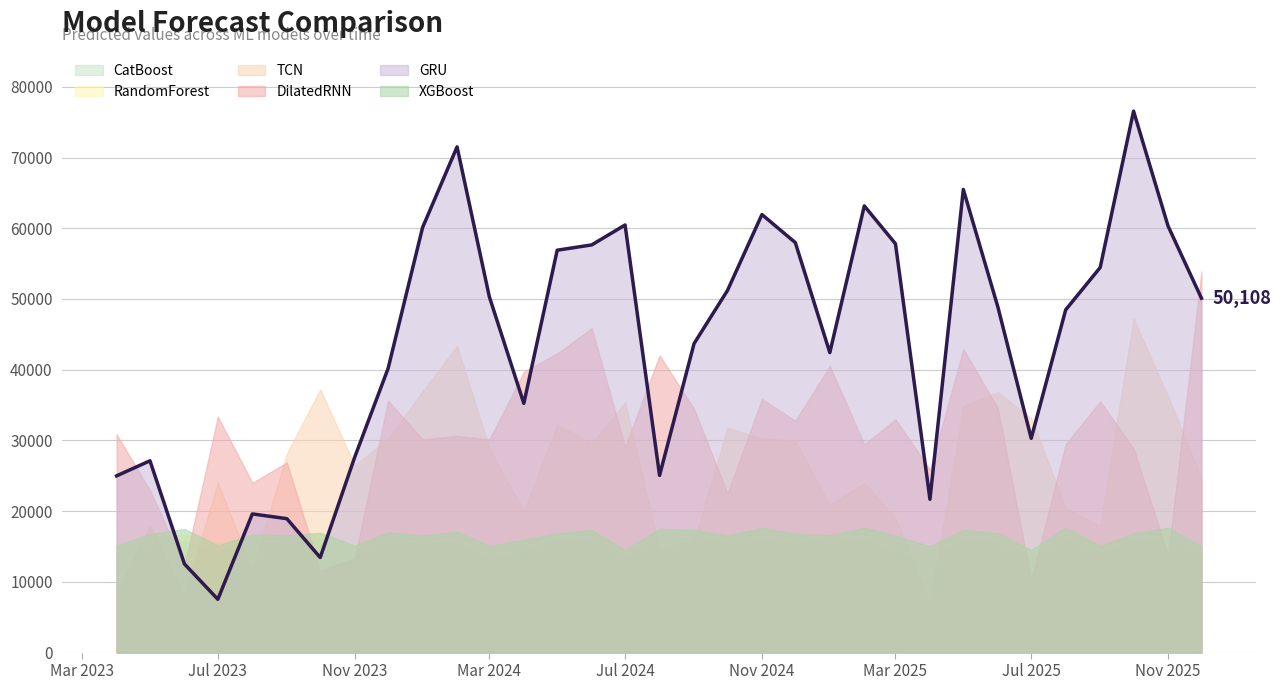

At which category is the sum across all series the highest?

2025-10-01